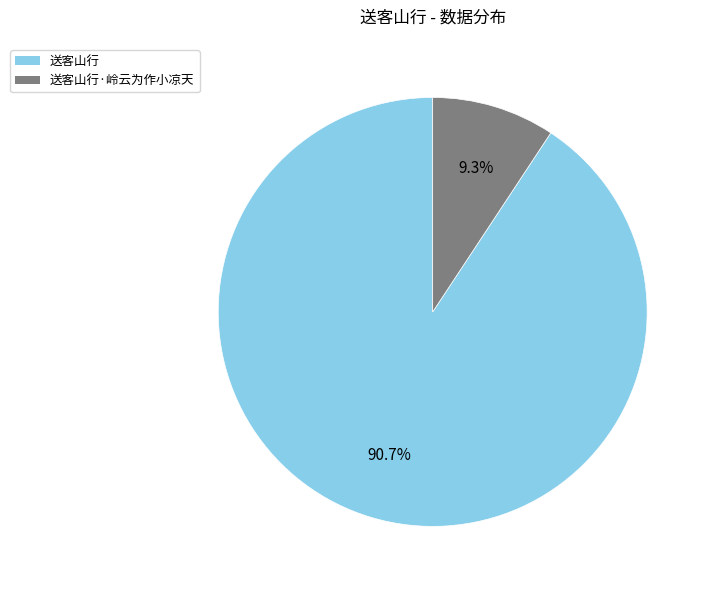

Is it true that 送客山行 is 91% of the pie?

True